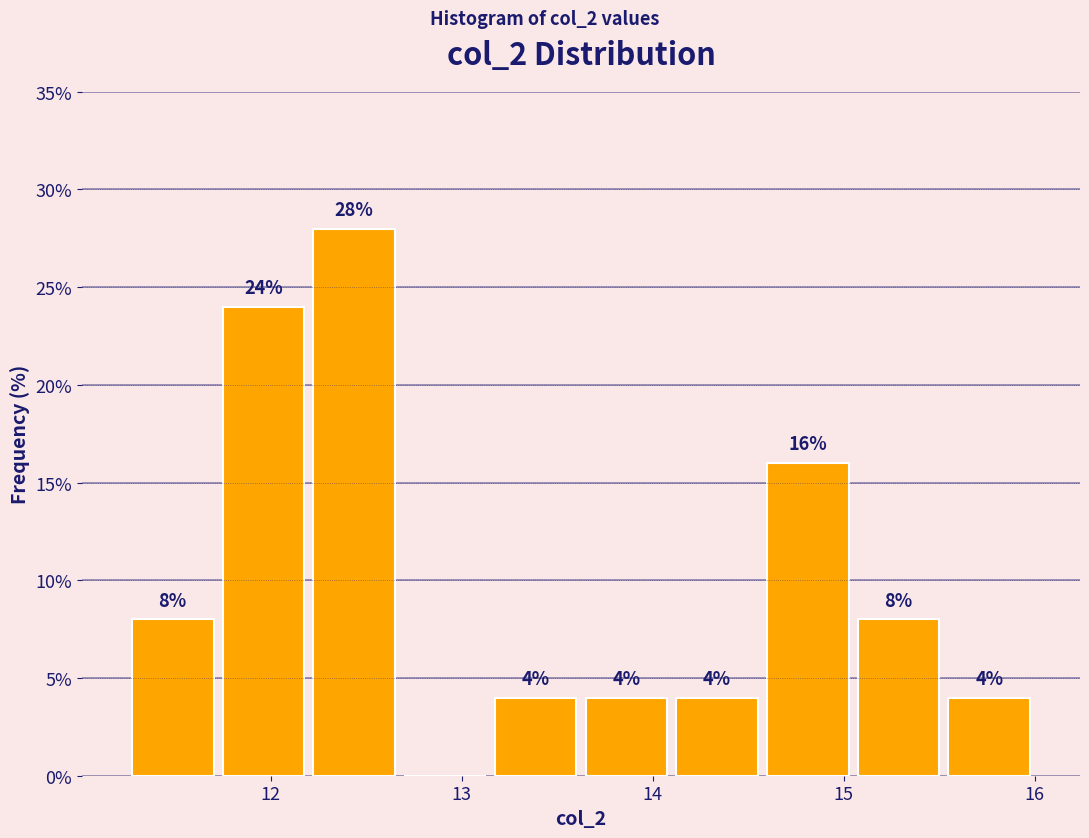

Which range on the x-axis has the tallest bar?

12.2 to 12.7